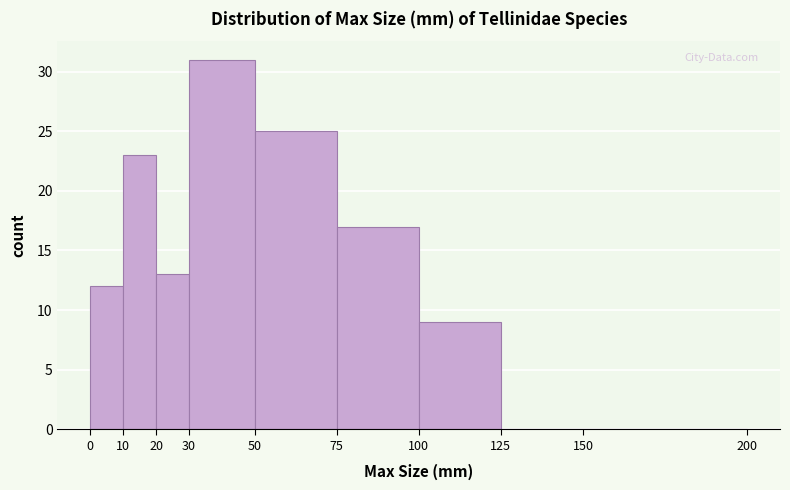

Reading left to right, list every bar in this chart as the range it spans on the x-axis followed by its height. The values are not printed on the chart, so give them approximately, as read against the axis.

0 to 10: 12
10 to 20: 23
20 to 30: 13
30 to 50: 31
50 to 75: 25
75 to 100: 17
100 to 125: 9
125 to 150: 0
150 to 200: 0